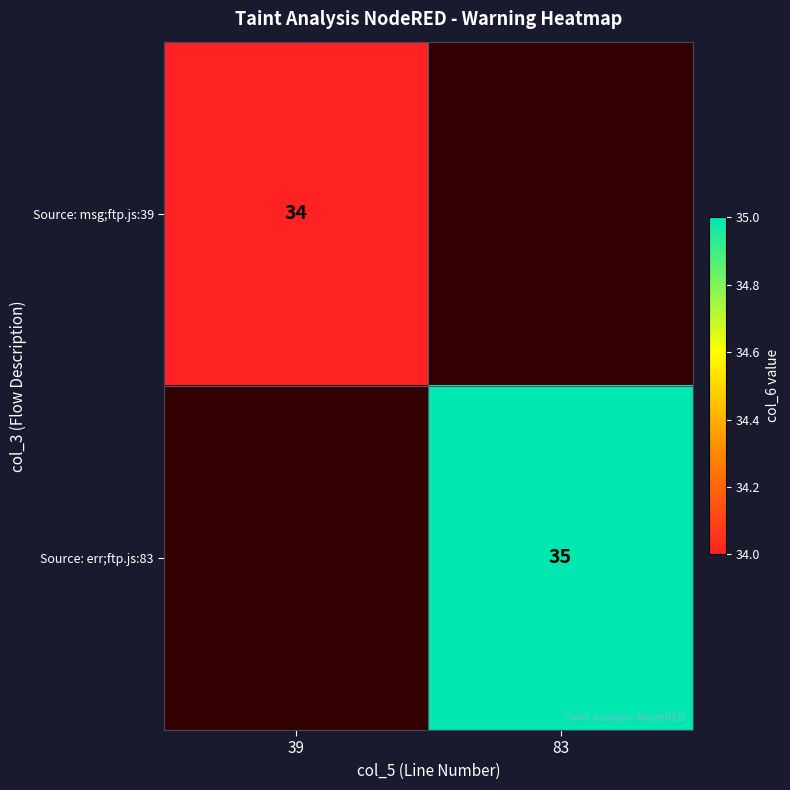

Which label corresponds to the smallest value in the chart?

39